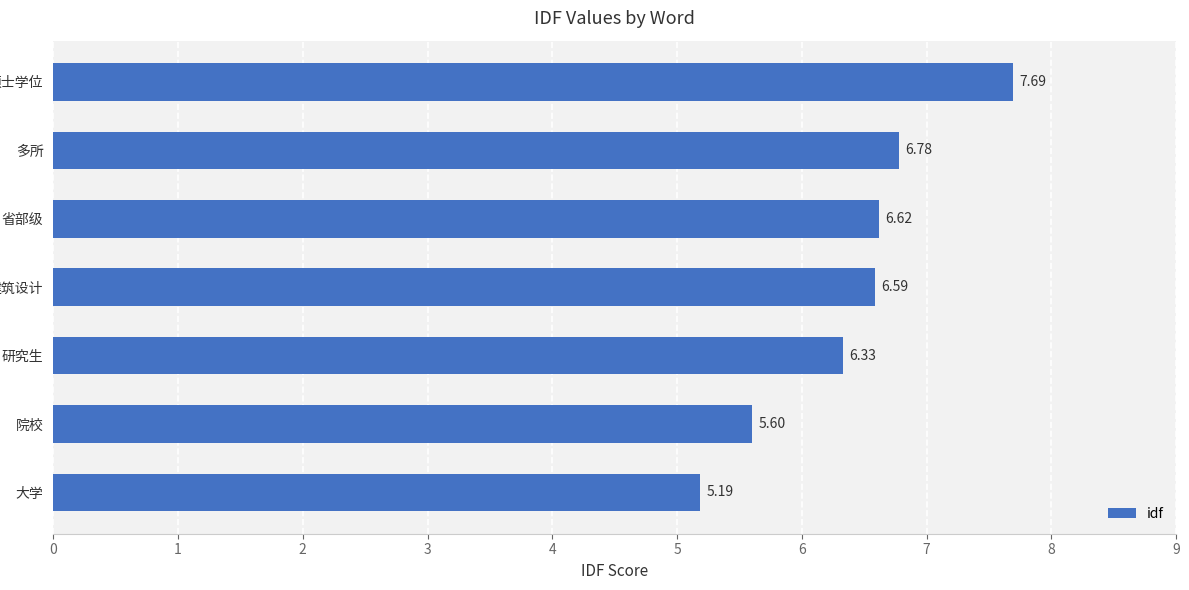

What is the average value?

6.4